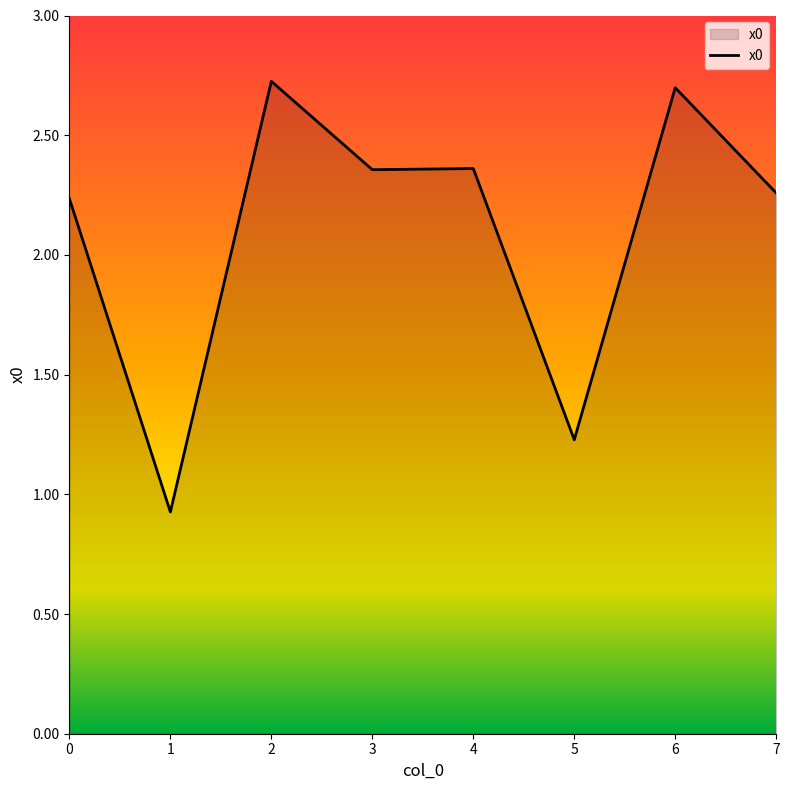

True or false: there are more than 0 points higher than both neighbors.

True